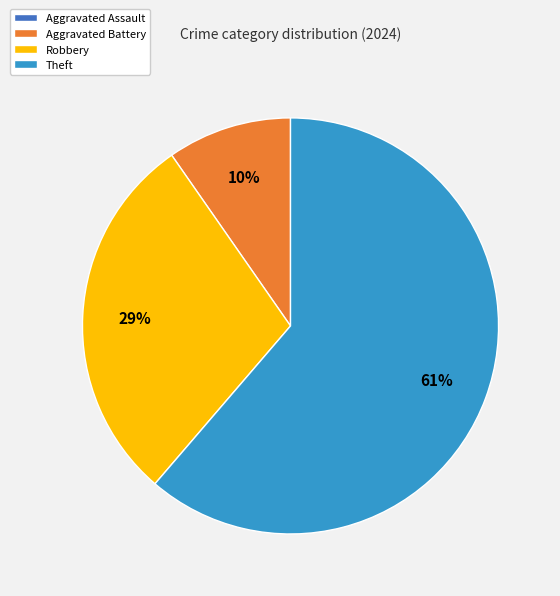

What is the majority slice?

Theft